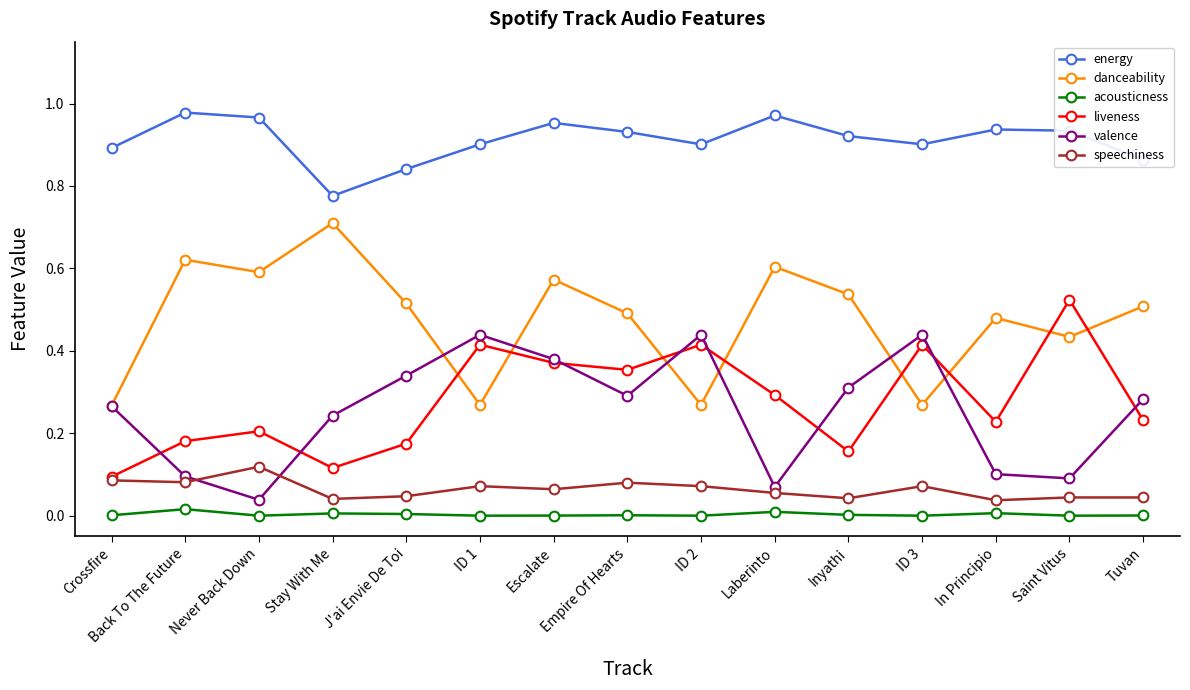

True or false: acousticness and valence cross at least once.

False